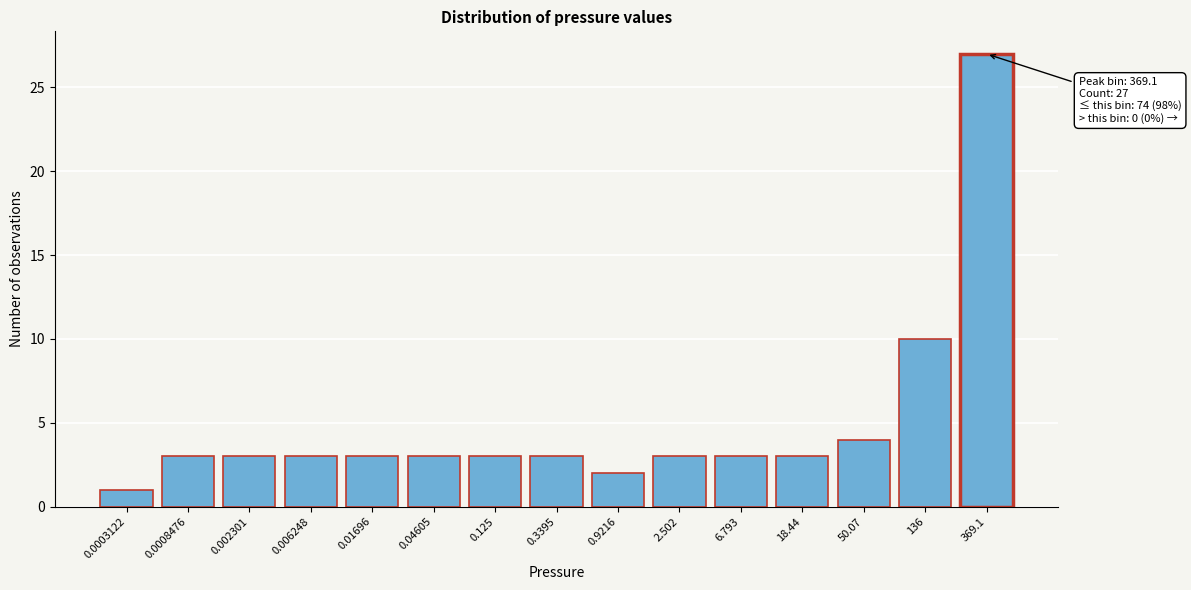

Reading right to left, what are all the values shown in this chart?

27	10	4	3	3	3	2	3	3	3	3	3	3	3	1